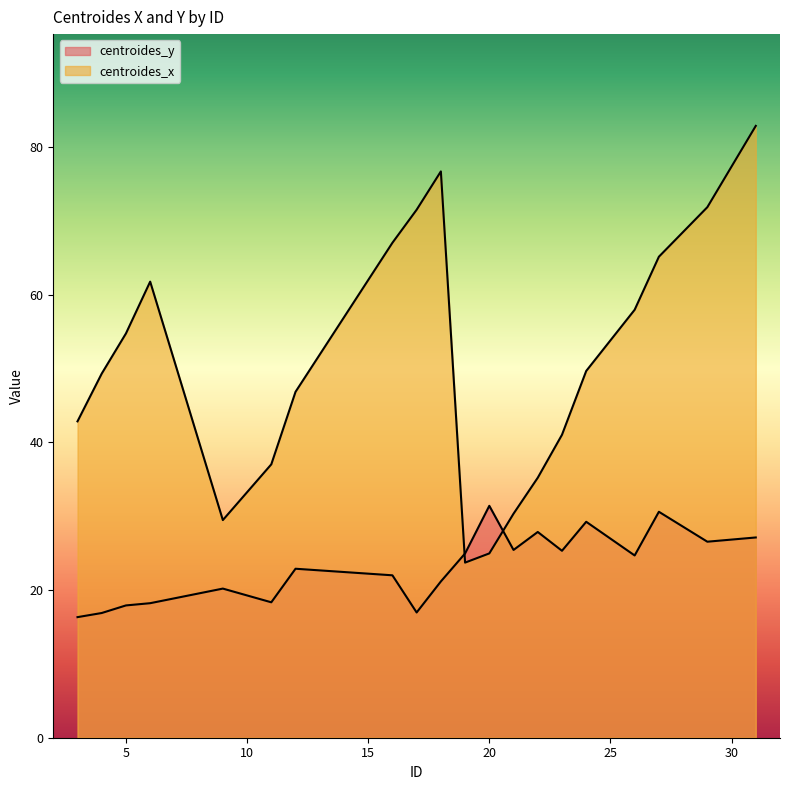

Reading right to left, list all the values displayed in this chart.

centroides_y: 31=27.1	29=26.6	27=30.6	26=24.7	24=29.2	23=25.3	22=27.9	21=25.4	20=31.4	19=25.0	18=21.2	17=17.0	16=22.0	12=22.9	11=18.3	9=20.2	6=18.2	5=17.9	4=16.9	3=16.3
centroides_x: 31=82.9	29=71.9	27=65.2	26=58.0	24=49.7	23=41.0	22=35.2	21=30.3	20=25.0	19=23.7	18=76.7	17=71.5	16=67.0	12=46.9	11=37.0	9=29.5	6=61.8	5=54.8	4=49.3	3=42.9